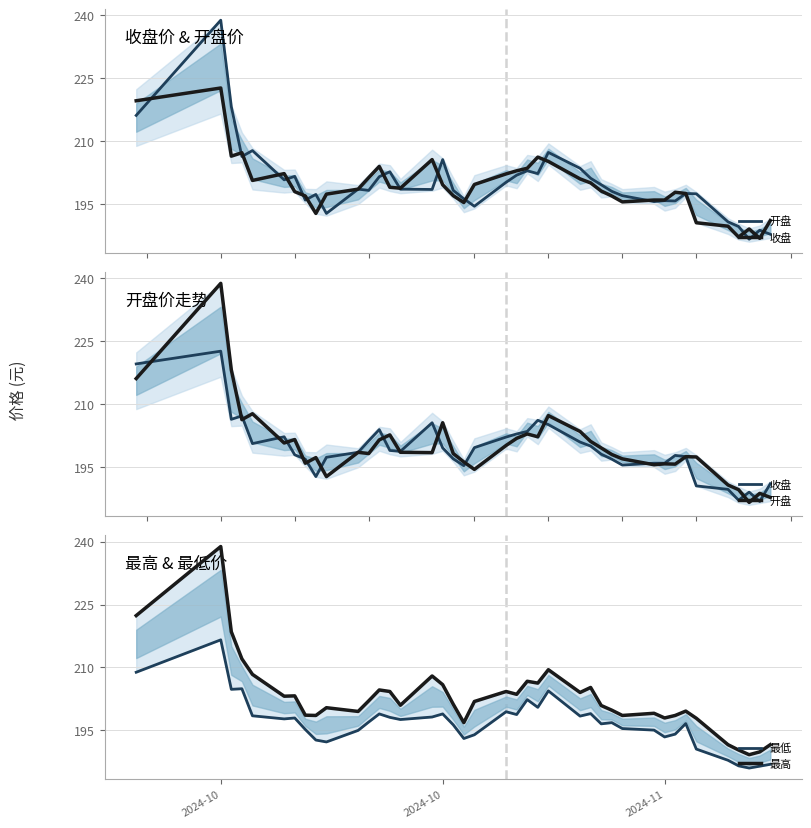

List the series in order of their peak value, highest first.

开盘, 最高, 收盘, 最低